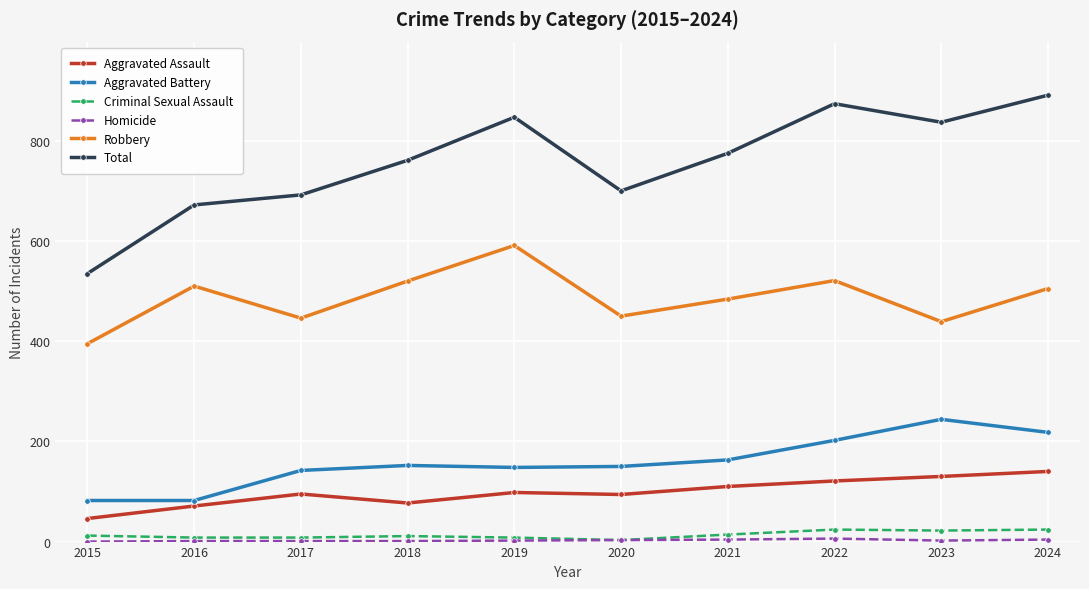

What is the difference between the maximum and second lowest values in the Robbery series?

152